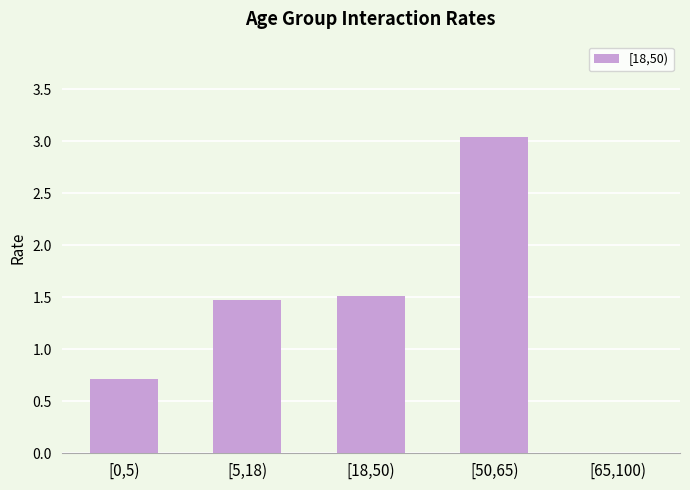

True or false: the data shows 0.0 at [65,100).

True